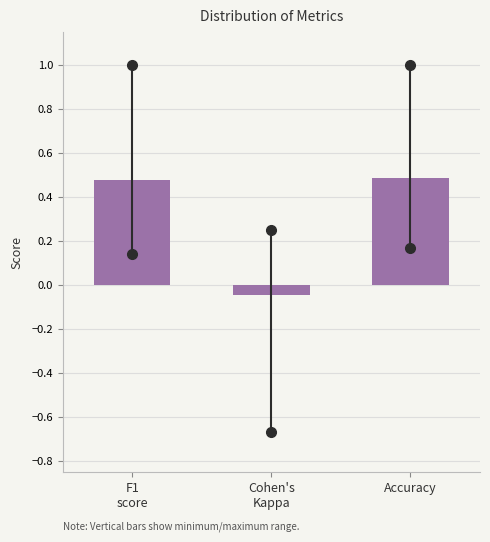

What is the average value?

0.3